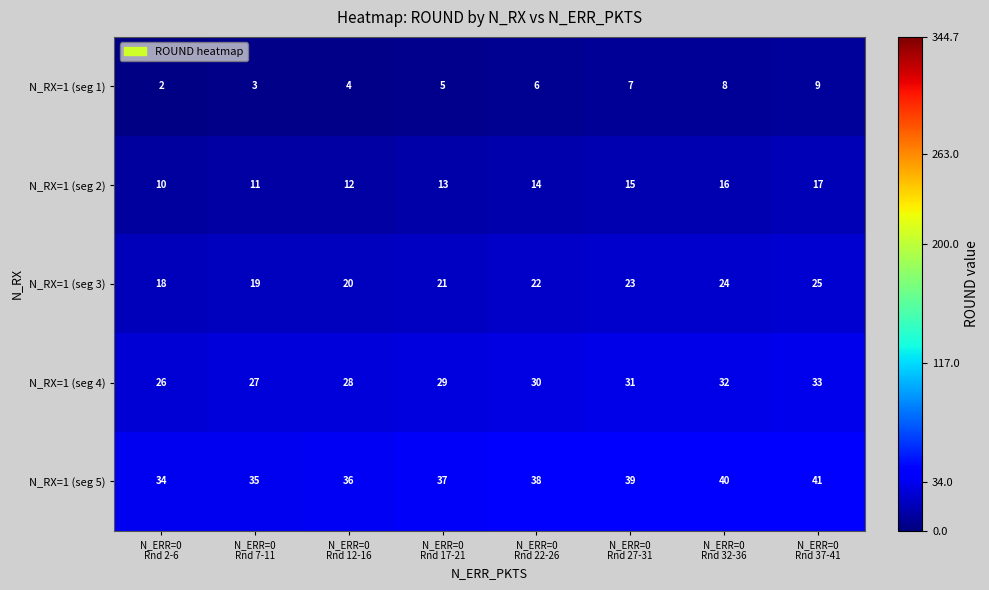

What is the spread (max minus min) of values at N_ERR=0
Rnd 22-26?

32